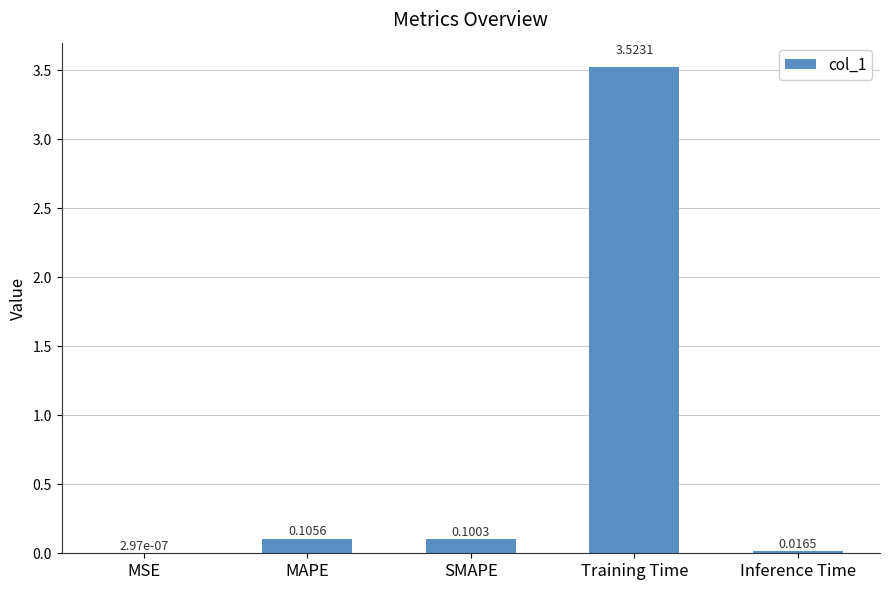

What is the change in value from Training Time to Inference Time?

-3.5